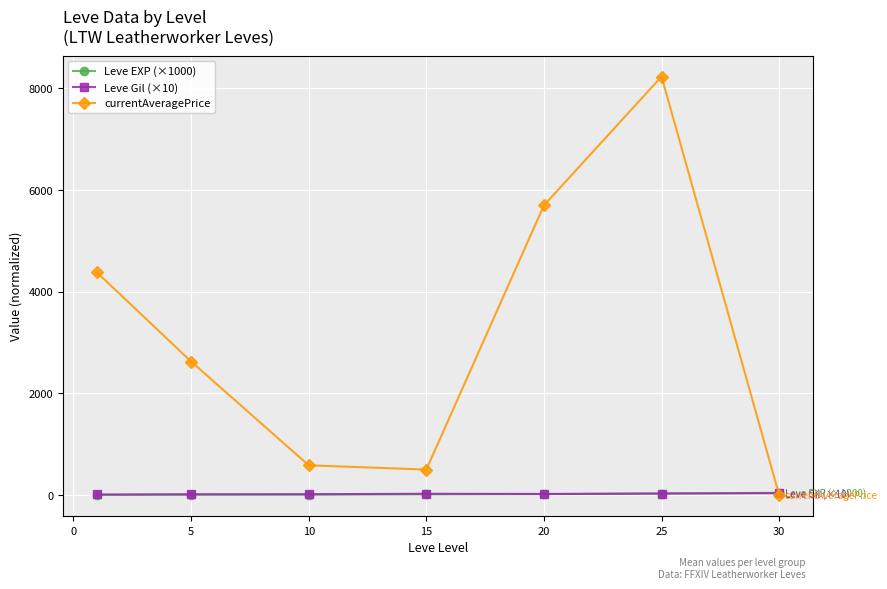

How many values in the Leve Gil (×10) series exceed 21?

4